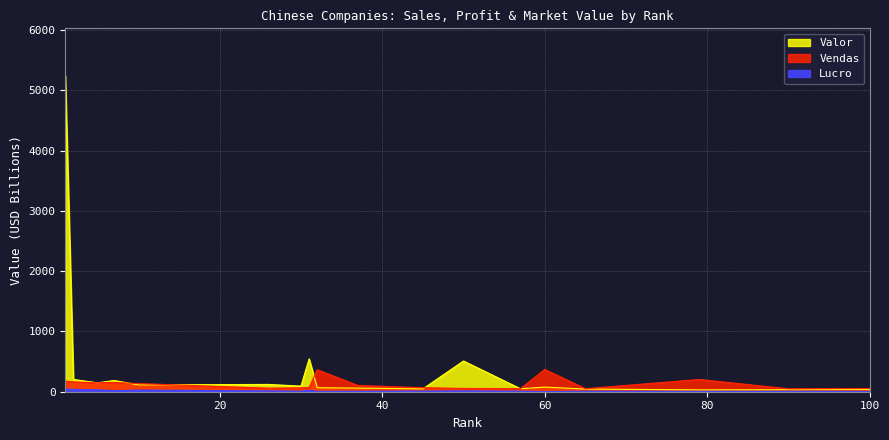

At which label is Vendas closest to 208?

79